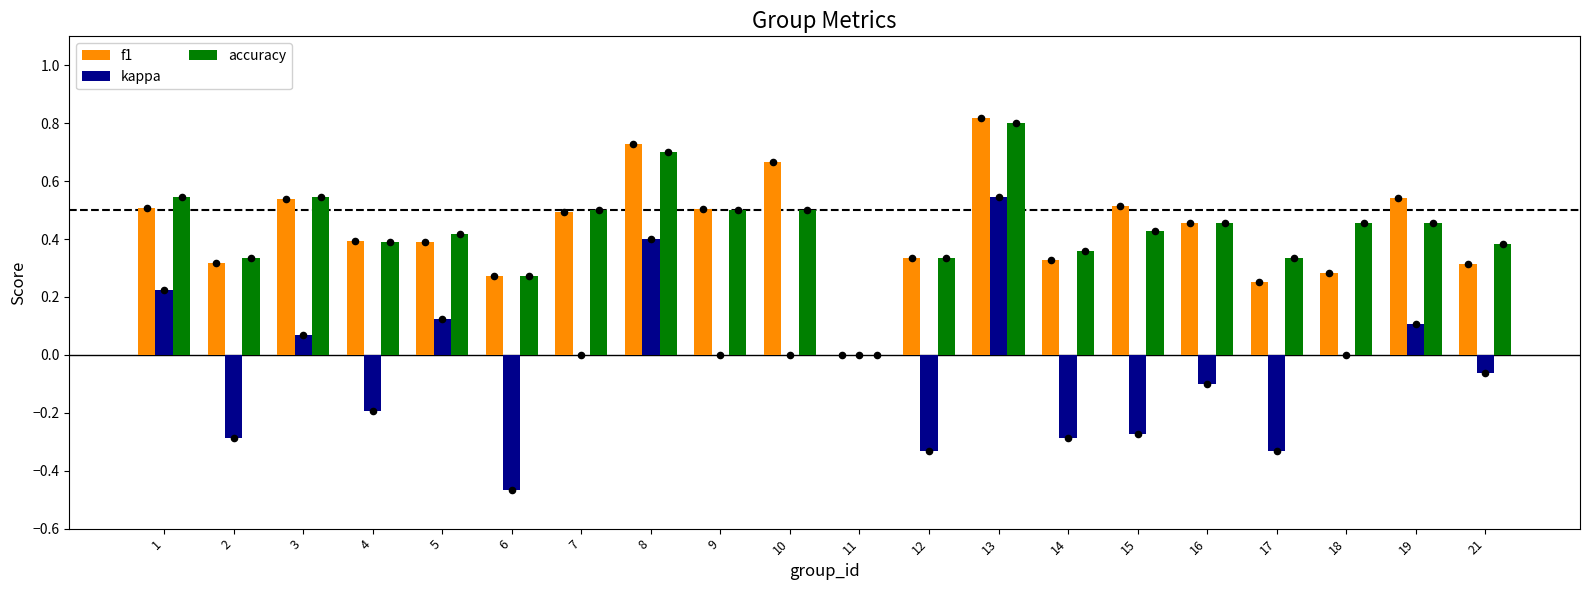

At which category is the sum across all series the highest?

13